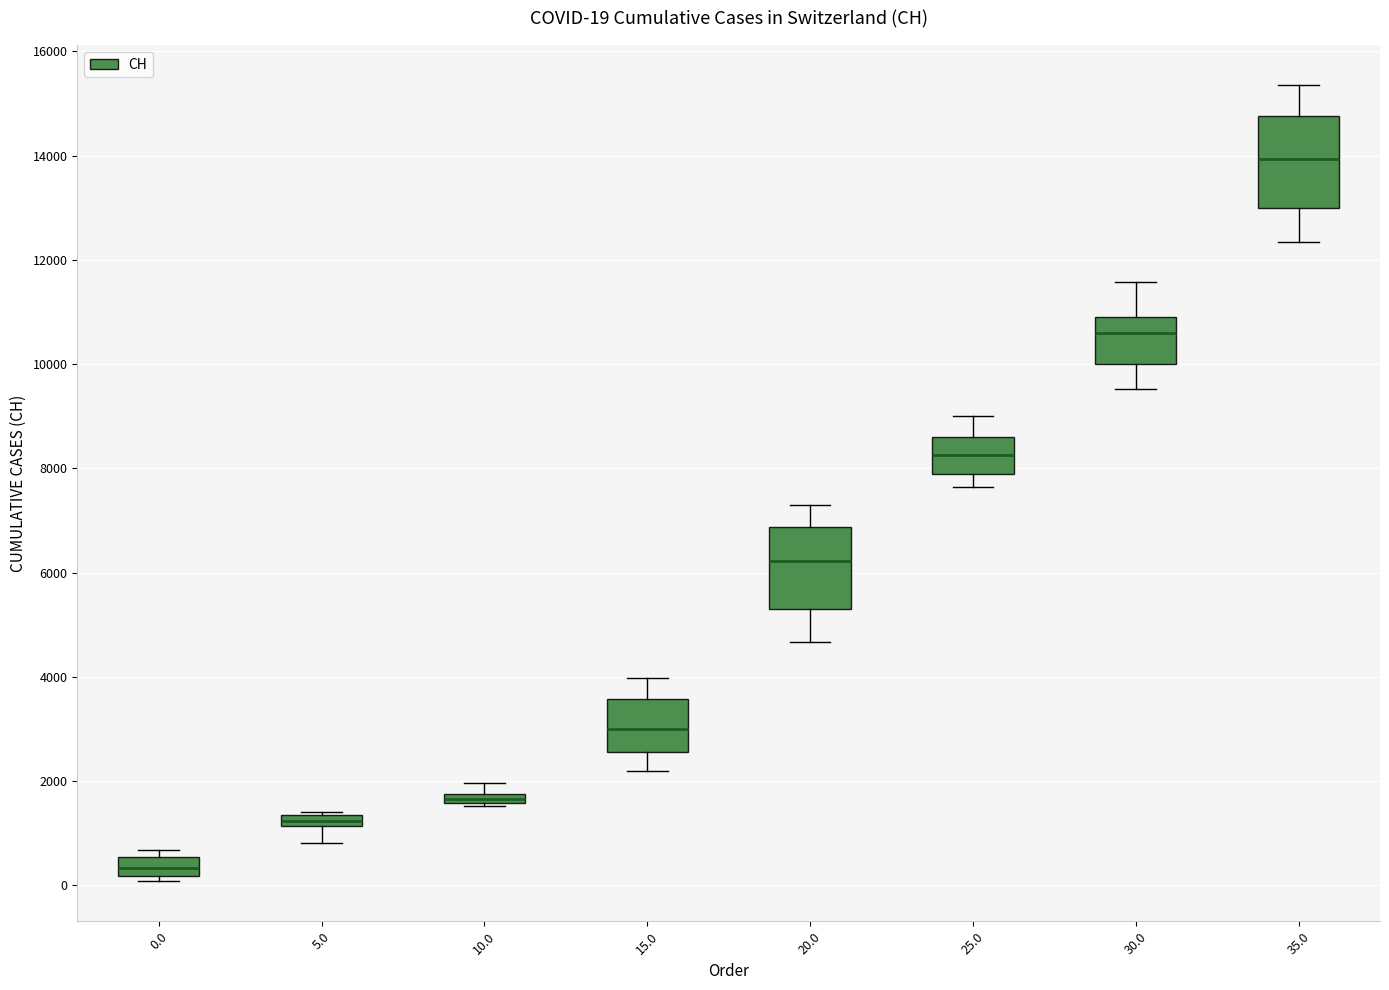

Comparing the boxes themselves (not the whiskers), which one is the tallest?

35.0